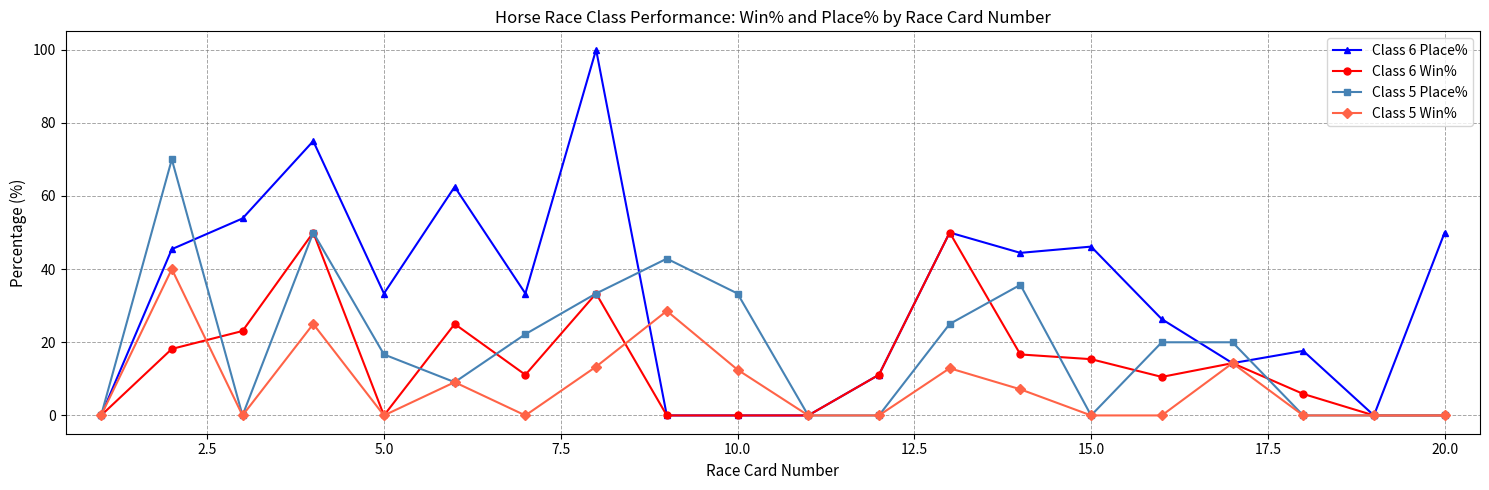

True or false: Class 5 Win% has more than 1 points higher than both neighbors.

True